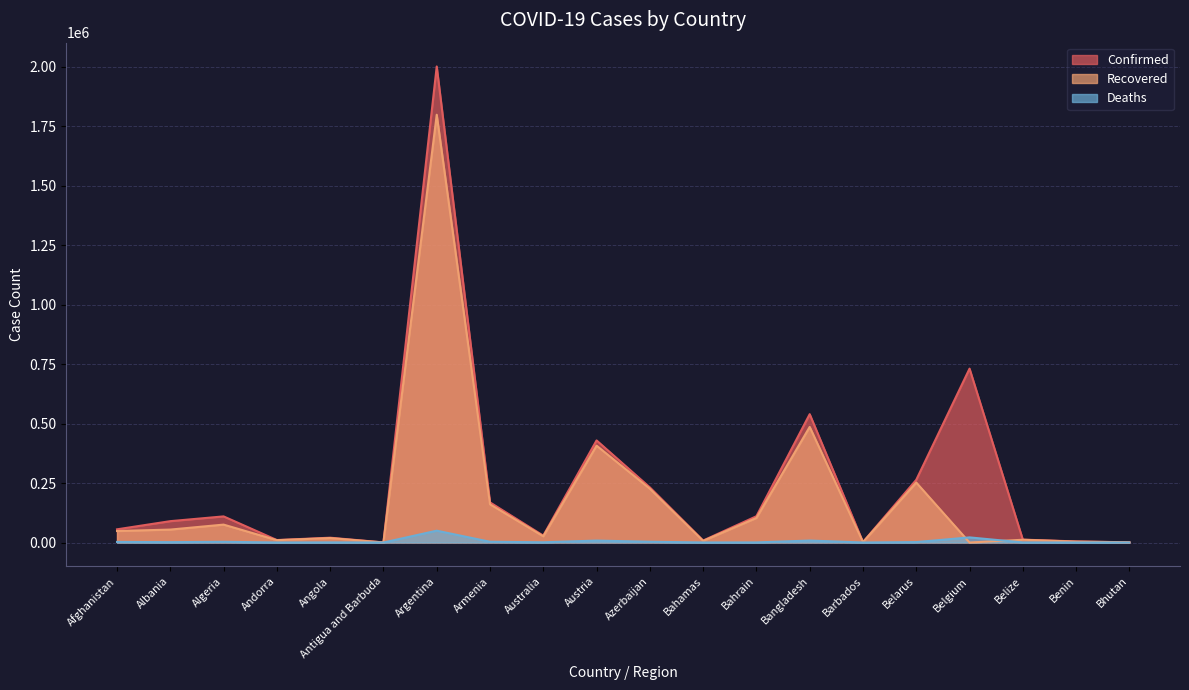

True or false: Deaths and Confirmed intersect in this chart.

False